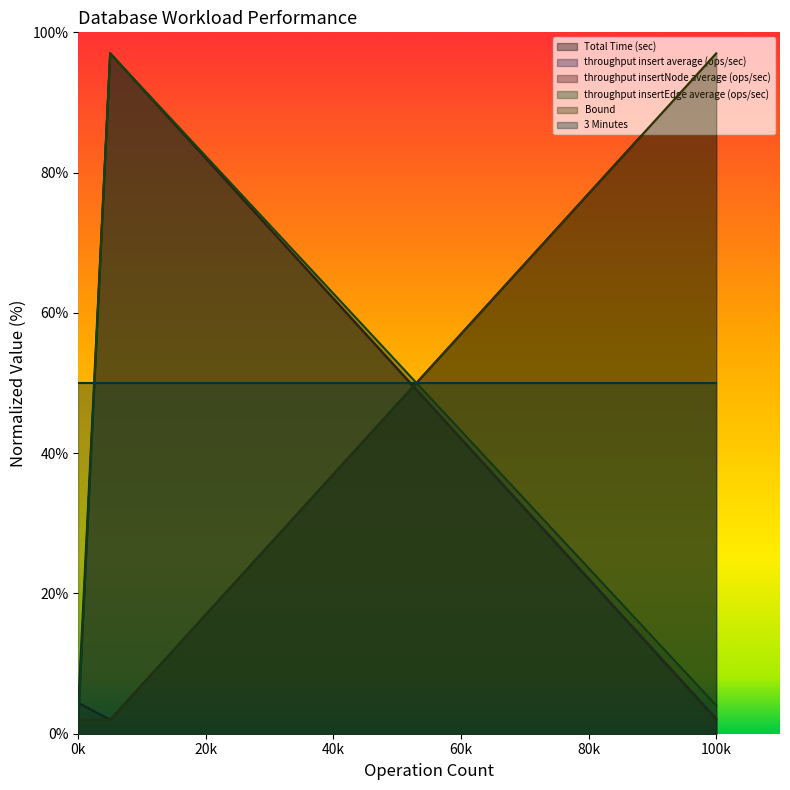

At which label does throughput insertNode average (ops/sec) first exceed 4?

0k